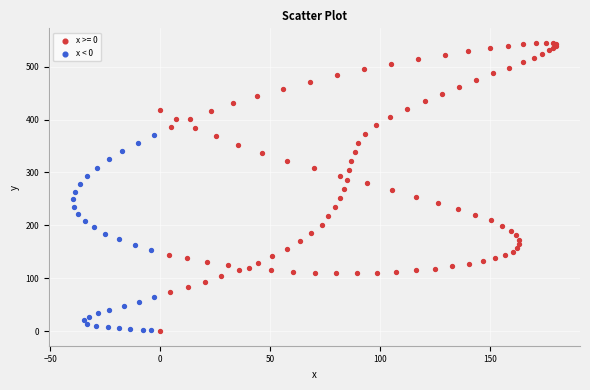

Which series has the widest spread of Y values?

x >= 0